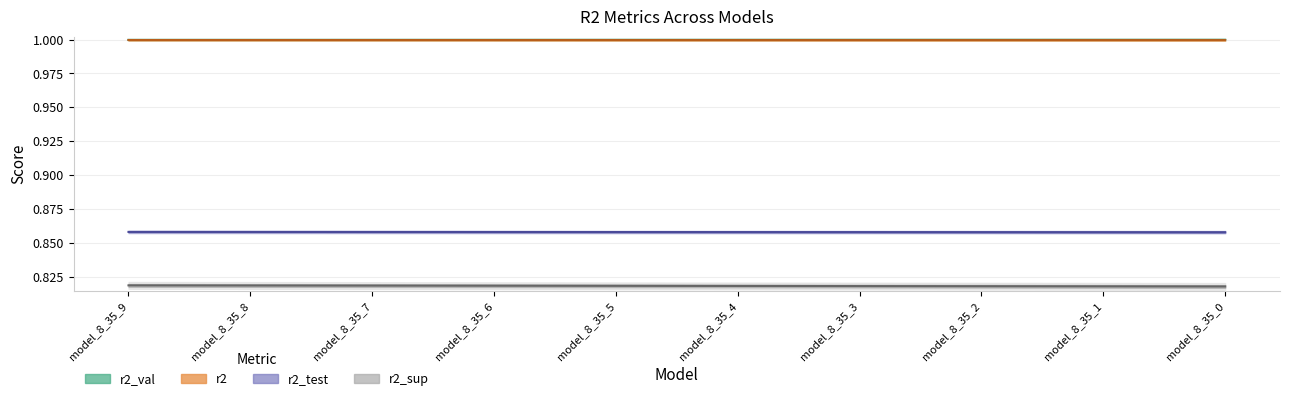

Reading left to right, what are all the values shown in this chart?

r2_sup: model_8_35_9=0.8	model_8_35_8=0.8	model_8_35_7=0.8	model_8_35_6=0.8	model_8_35_5=0.8	model_8_35_4=0.8	model_8_35_3=0.8	model_8_35_2=0.8	model_8_35_1=0.8	model_8_35_0=0.8
r2_test: model_8_35_9=0.9	model_8_35_8=0.9	model_8_35_7=0.9	model_8_35_6=0.9	model_8_35_5=0.9	model_8_35_4=0.9	model_8_35_3=0.9	model_8_35_2=0.9	model_8_35_1=0.9	model_8_35_0=0.9
r2_val: model_8_35_9=1.0	model_8_35_8=1.0	model_8_35_7=1.0	model_8_35_6=1.0	model_8_35_5=1.0	model_8_35_4=1.0	model_8_35_3=1.0	model_8_35_2=1.0	model_8_35_1=1.0	model_8_35_0=1.0
r2: model_8_35_9=1.0	model_8_35_8=1.0	model_8_35_7=1.0	model_8_35_6=1.0	model_8_35_5=1.0	model_8_35_4=1.0	model_8_35_3=1.0	model_8_35_2=1.0	model_8_35_1=1.0	model_8_35_0=1.0